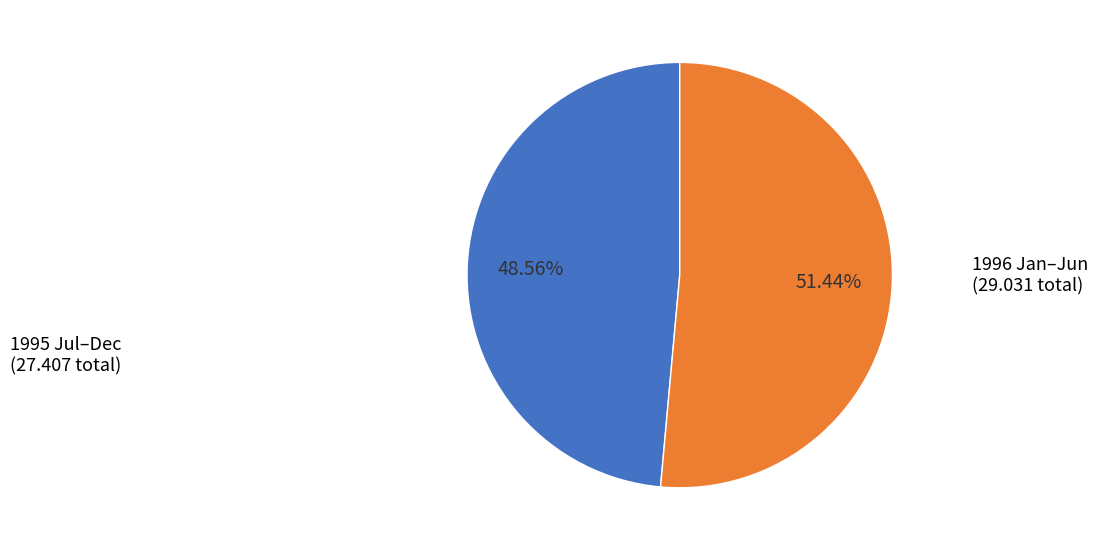

Is there a majority slice in this chart?

Yes